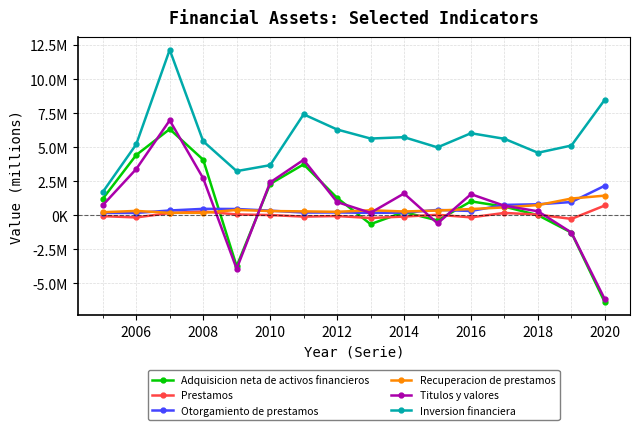

What are all the series names shown in the legend?

Adquisicion neta de activos financieros, Prestamos, Otorgamiento de prestamos, Recuperacion de prestamos, Titulos y valores, Inversion financiera